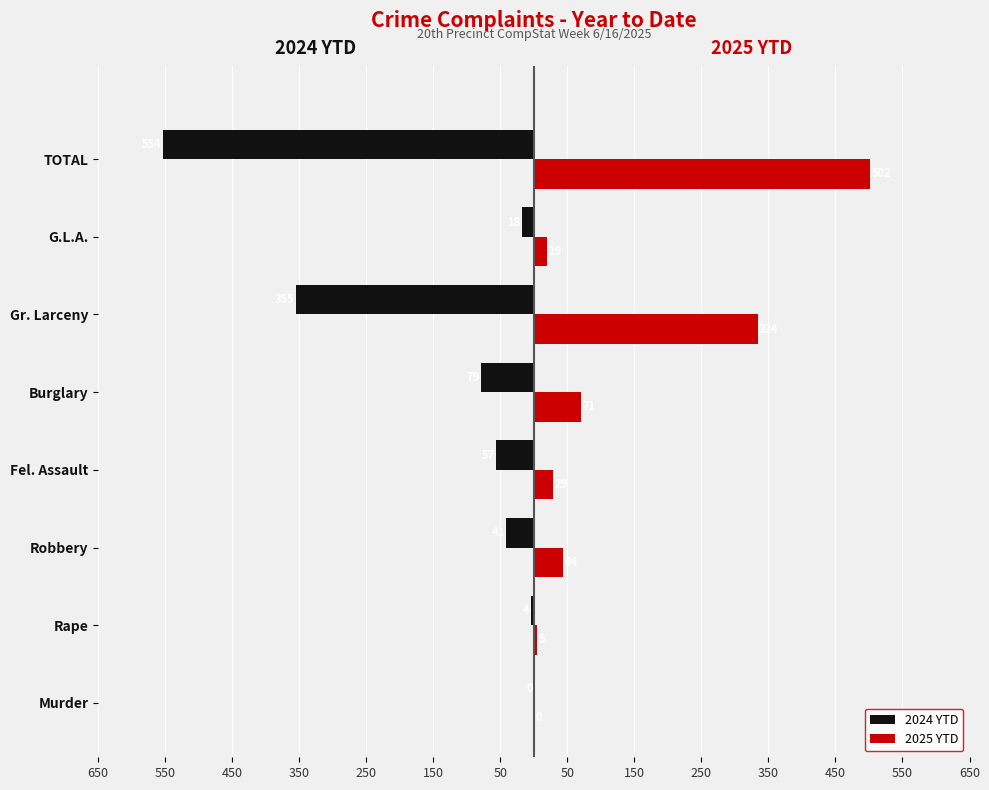

What are all the series names shown in the legend?

2024 YTD, 2025 YTD